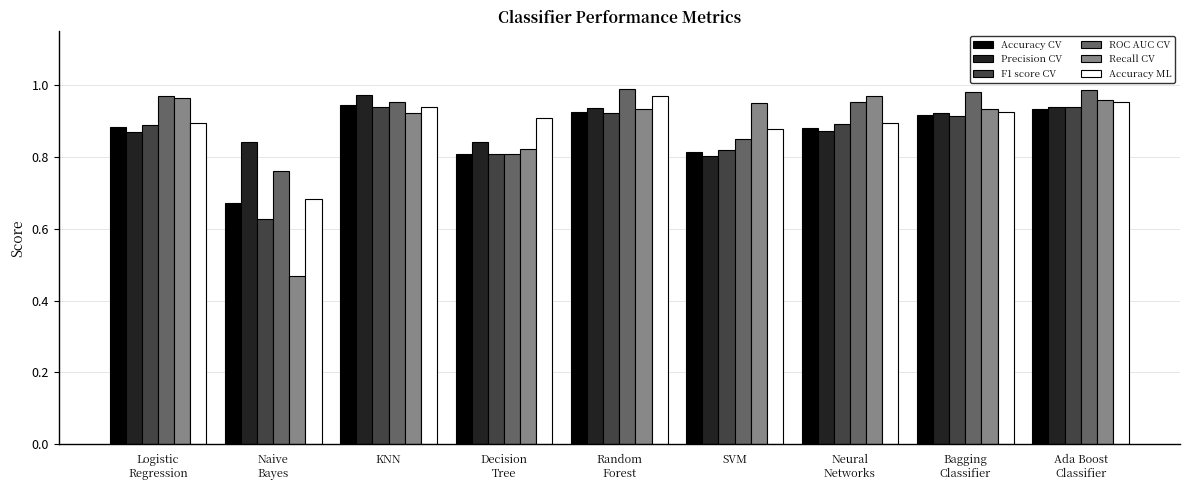

The Recall CV series shows 1.0 at Neural
Networks. True or false?

True